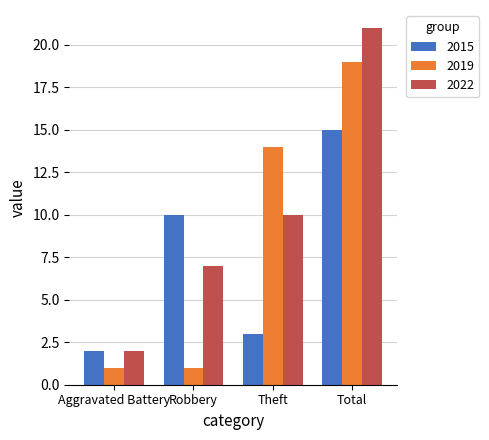

What is the value of the 2019 bar at the 3rd from the left?

14